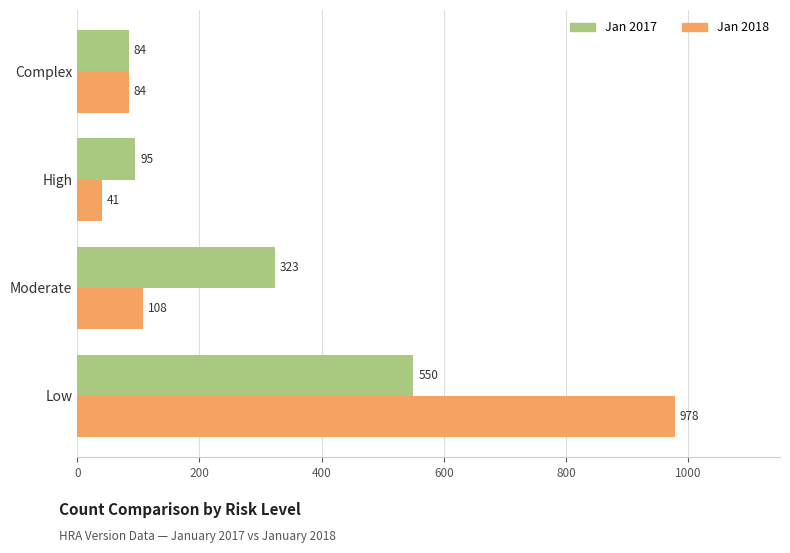

What is the difference between the second highest and second lowest values in the Jan 2017 series?

228